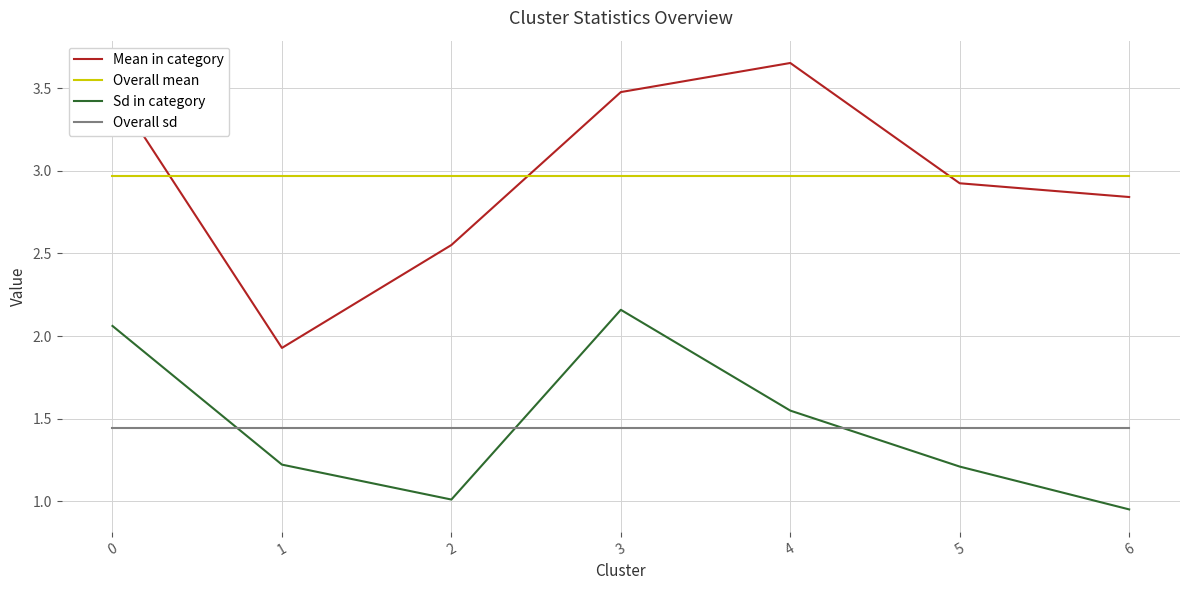

What is the total value across all series at 5?

8.5